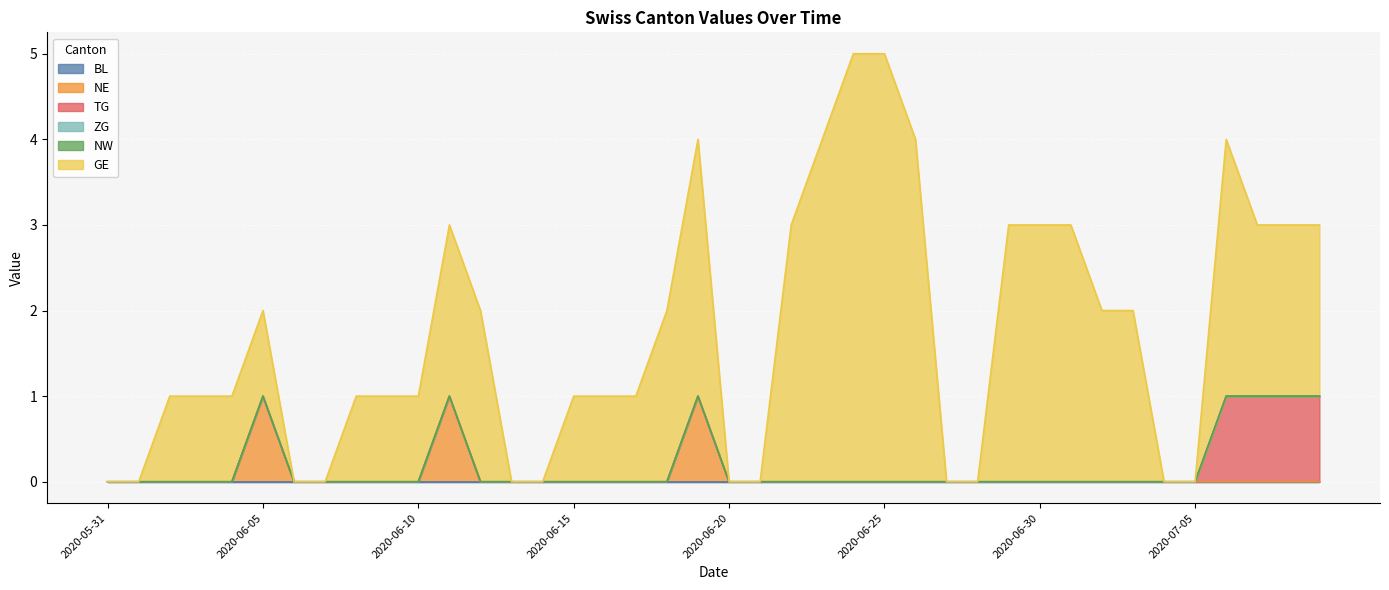

At 2020-06-20, list the series in order from smallest to largest.

BL, NE, TG, ZG, NW, GE